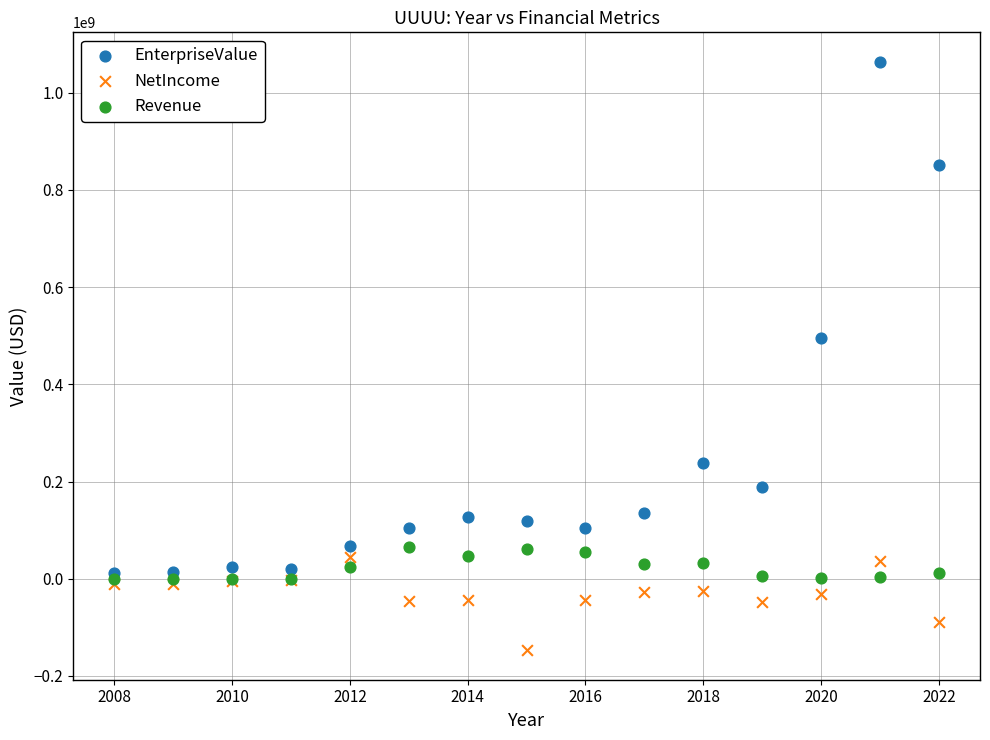

Which series reaches the minimum Y coordinate?

NetIncome